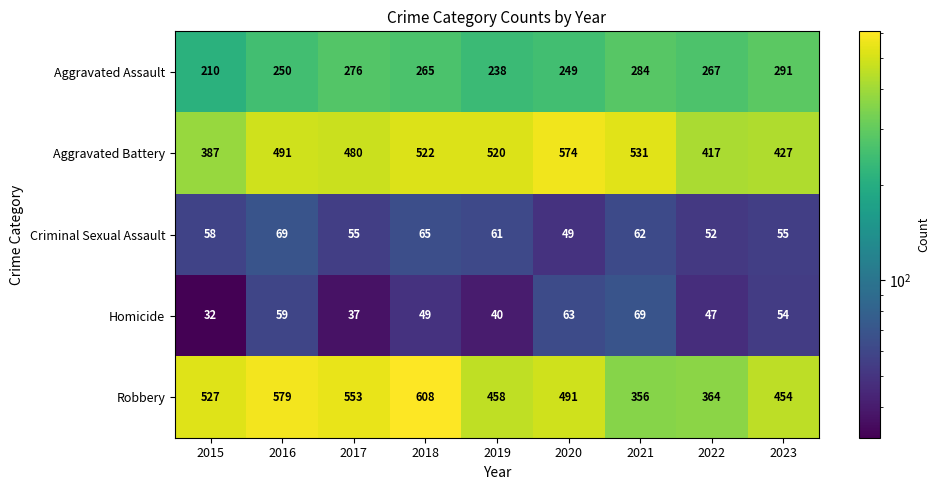

Is it true that Robbery equals 458 at 2019?

True